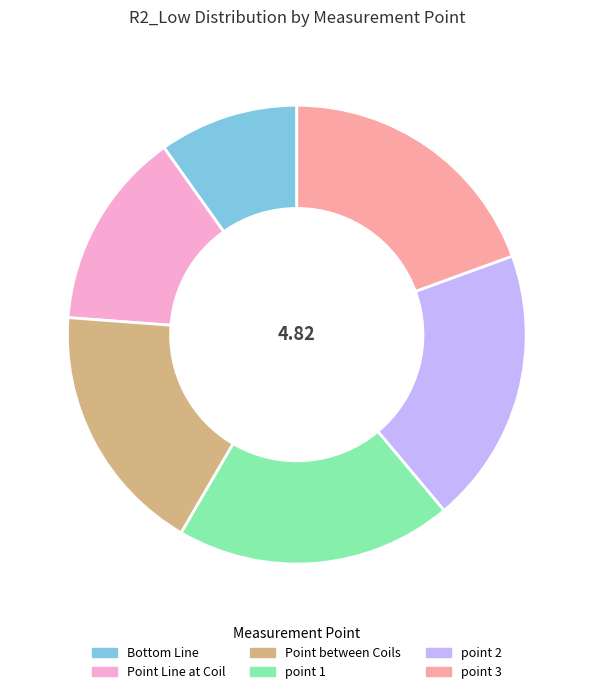

Which category has the biggest portion of the pie?

point 1